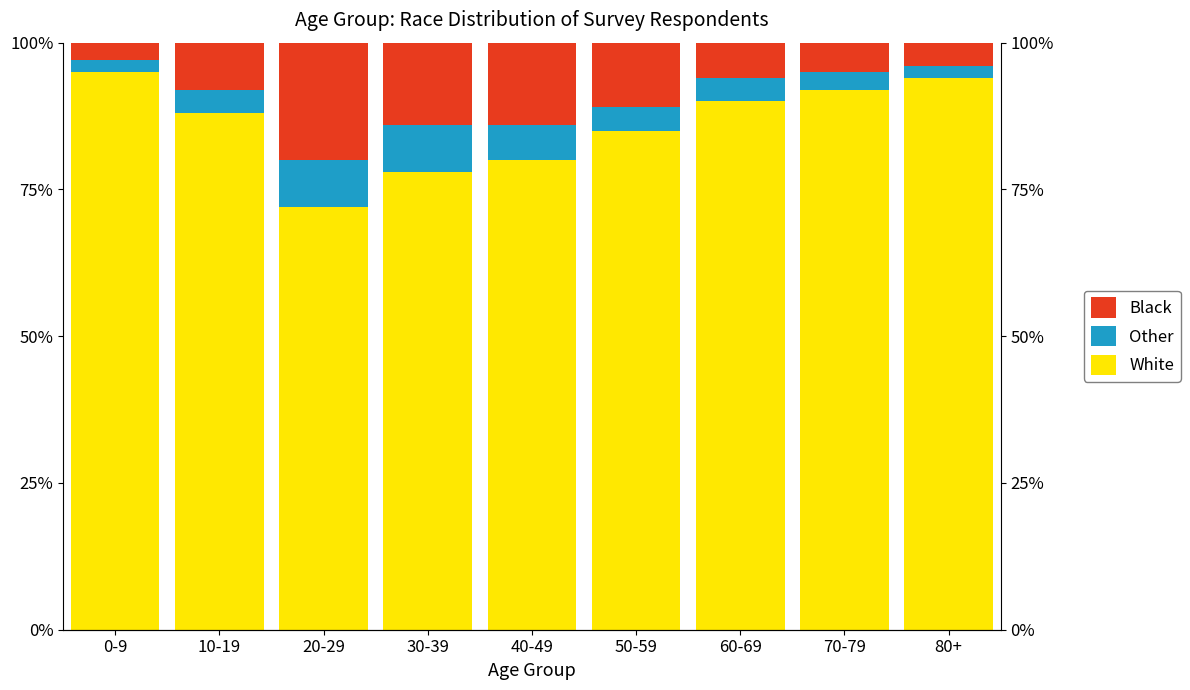

Reading left to right, list all the values displayed in this chart.

White: 95	88	72	78	80	85	90	92	94
Asian/Other: 2	4	8	8	6	4	4	3	2
Black: 3	8	20	14	14	11	6	5	4